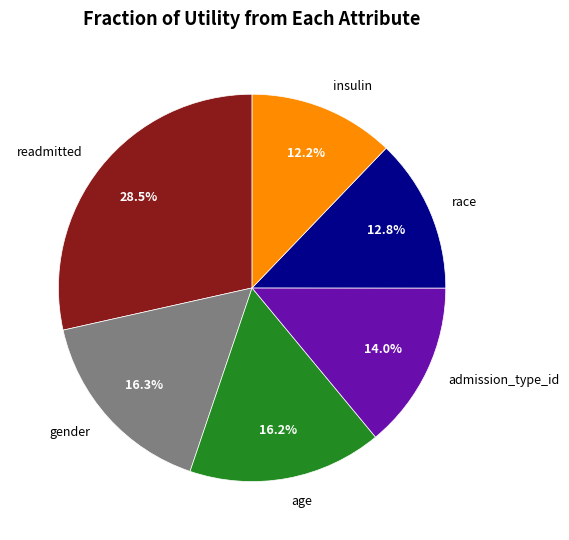

To the nearest percent, what portion does race represent?

13%